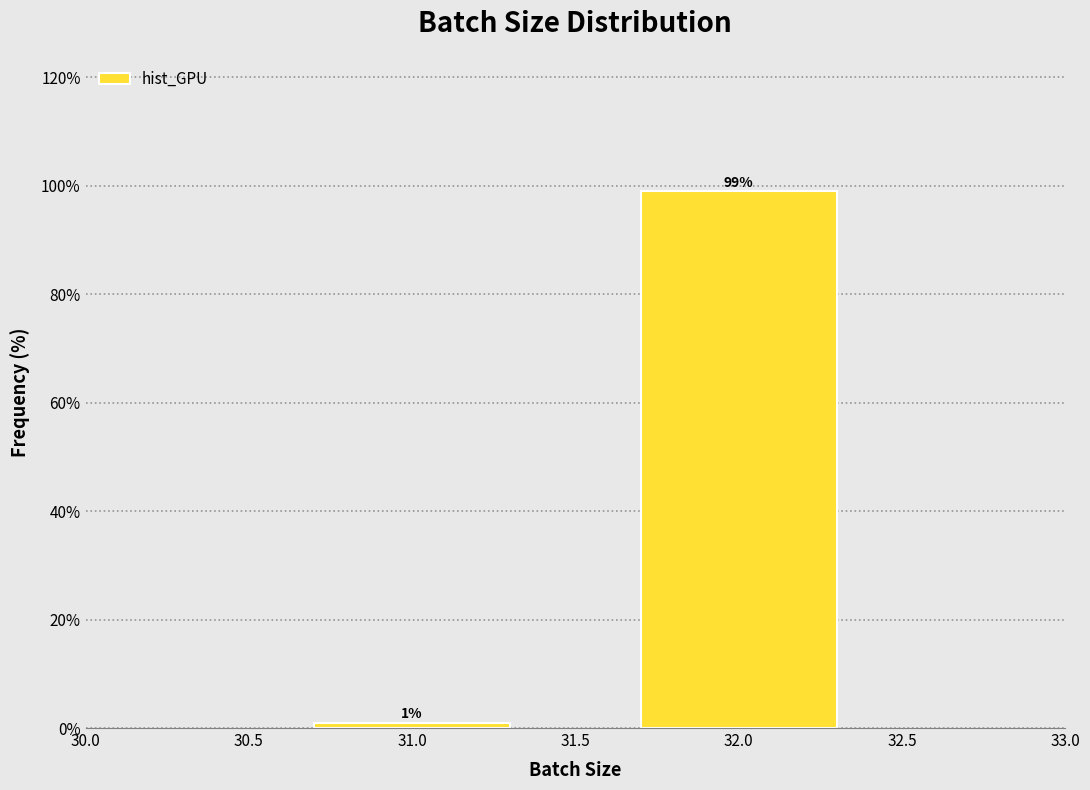

Reading left to right, what are all the values shown in this chart?

31.0=1	32.0=99